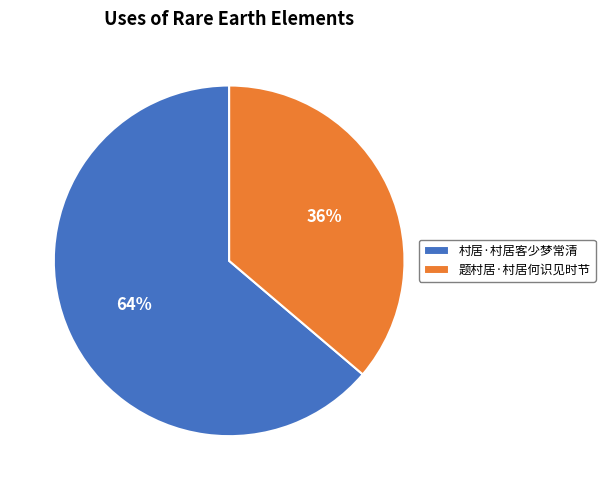

Which slice is the smallest?

题村居·村居何识见时节